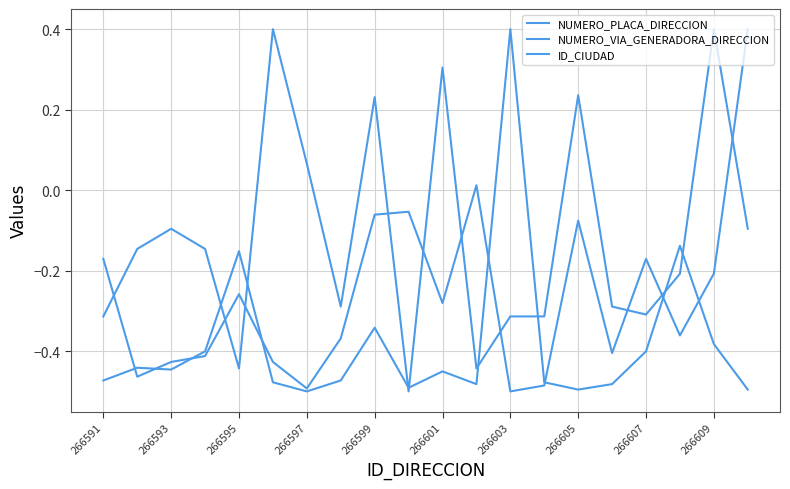

How many lines are shown in the chart?

3